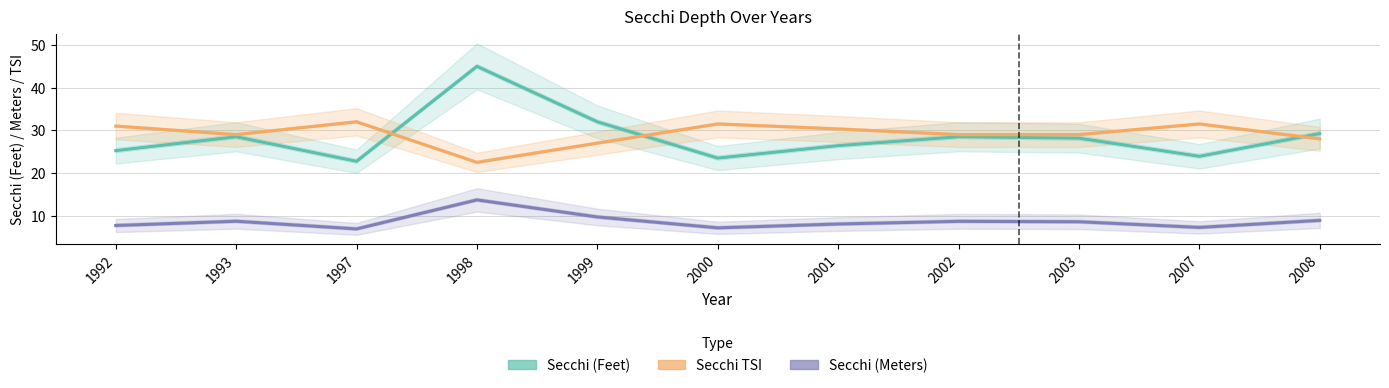

What is the total value across all series at 2000?

62.1